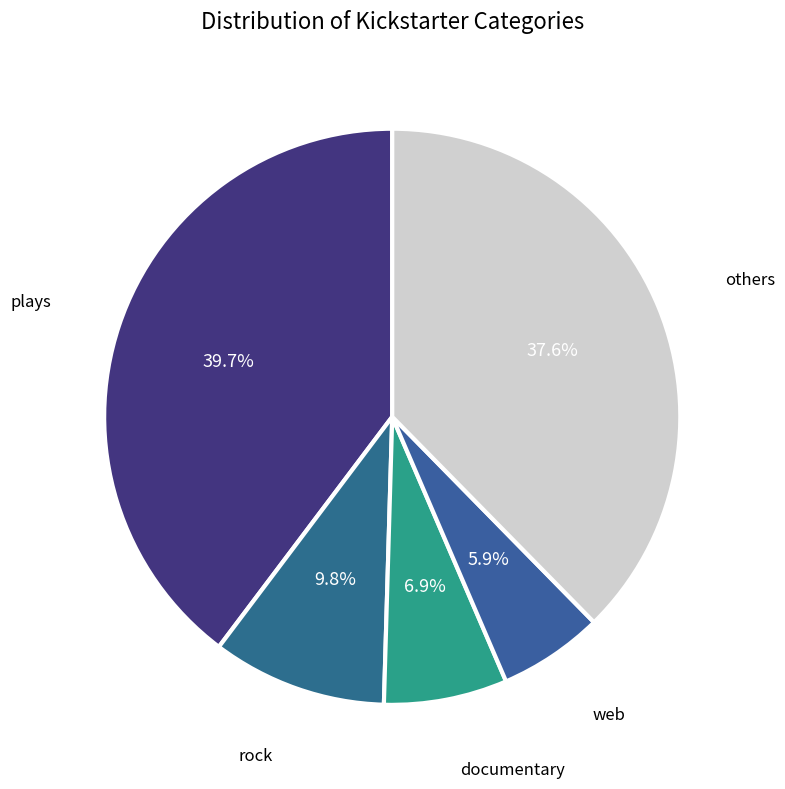

How many slices are in this pie chart?

5